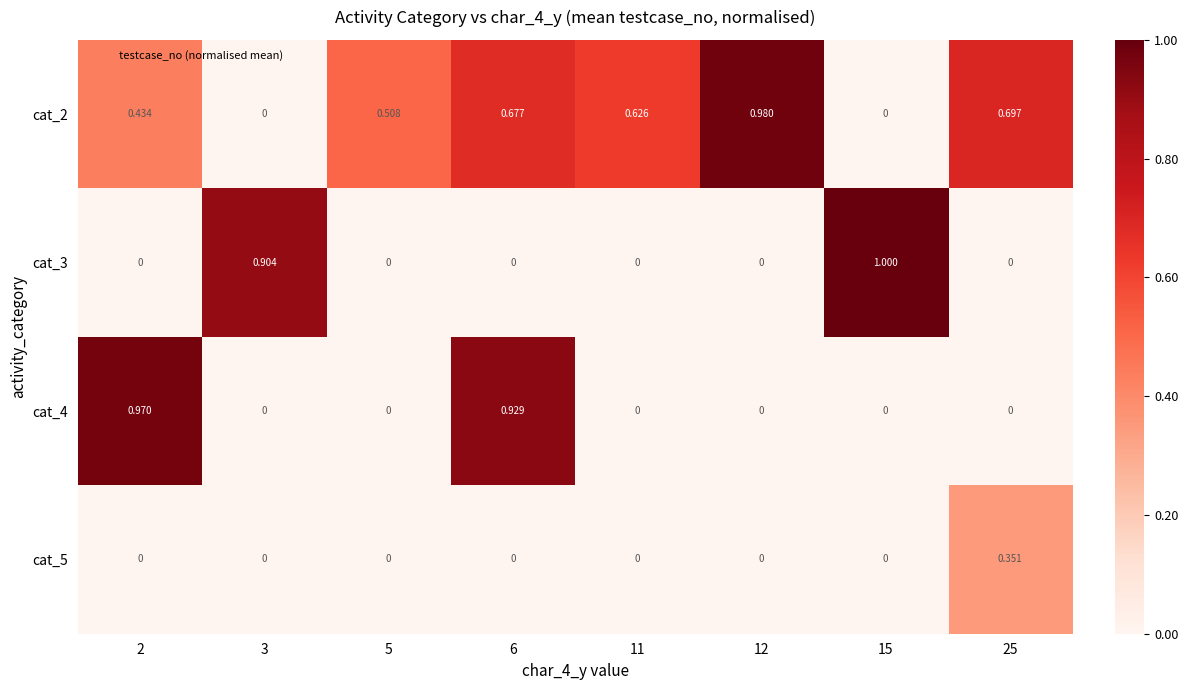

How many distinct data groups are displayed?

4